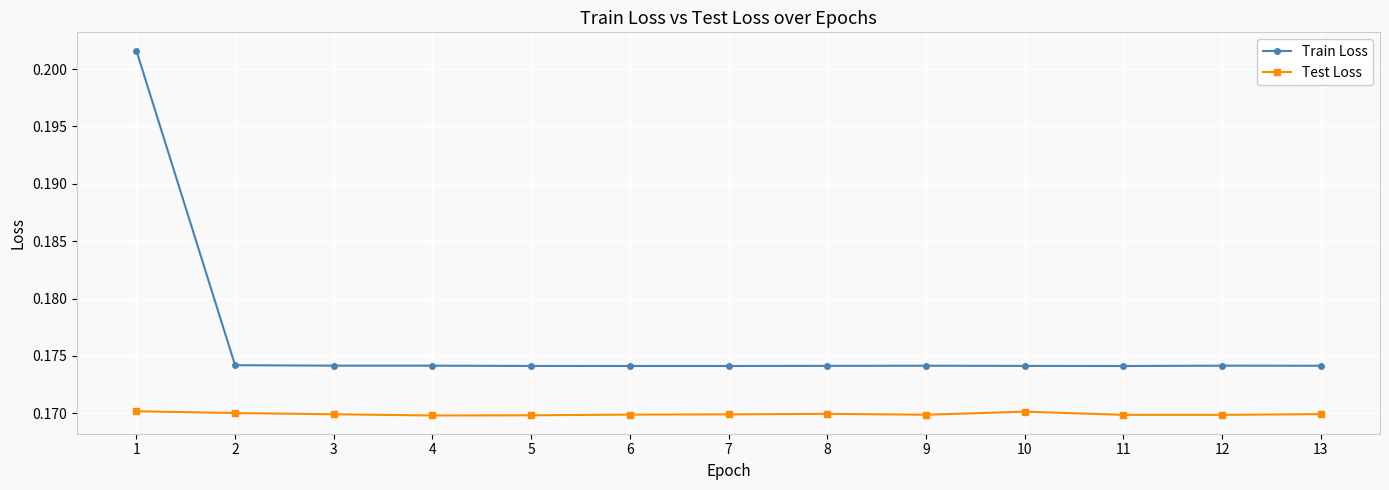

What is the sum of the Train Loss values at 3 and 11?

0.3